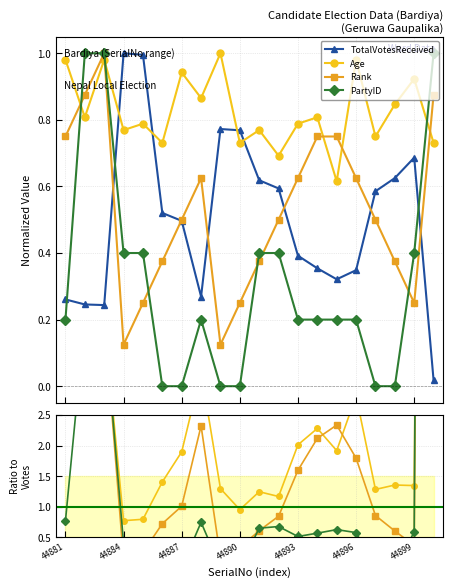

How many distinct data groups are displayed?

4